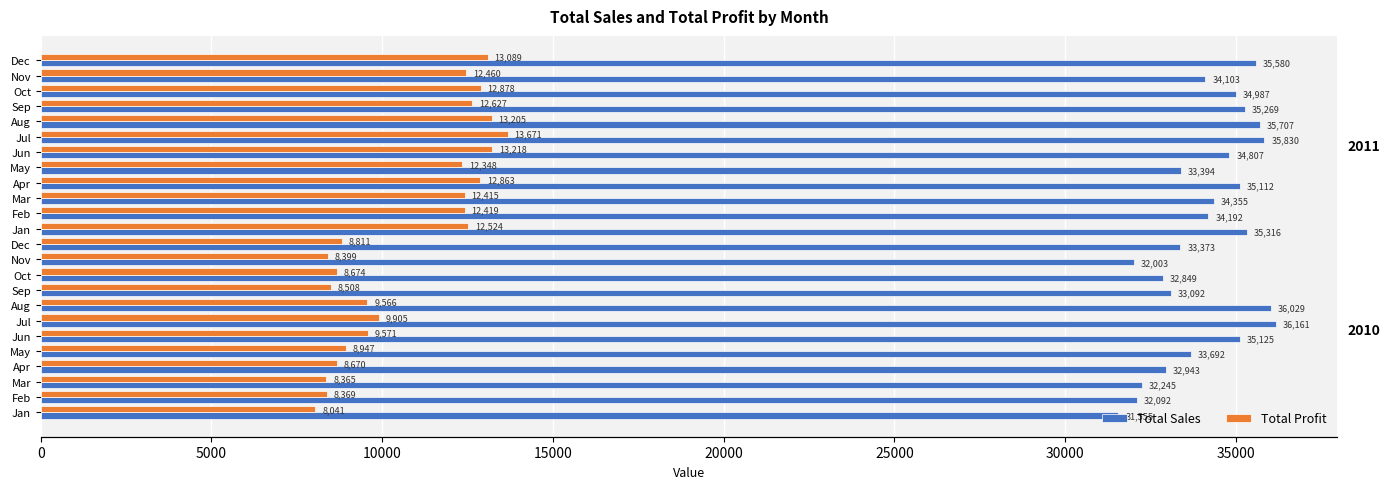

The Total Sales series shows 34192 at Feb. True or false?

True